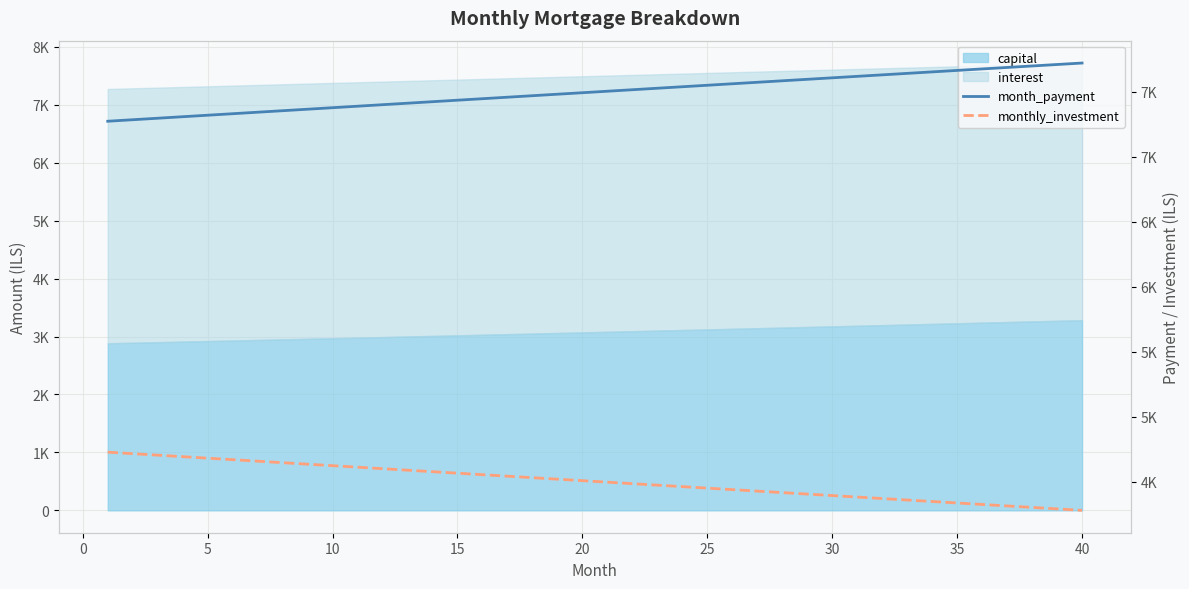

Which series has the largest total across all categories?

month_payment